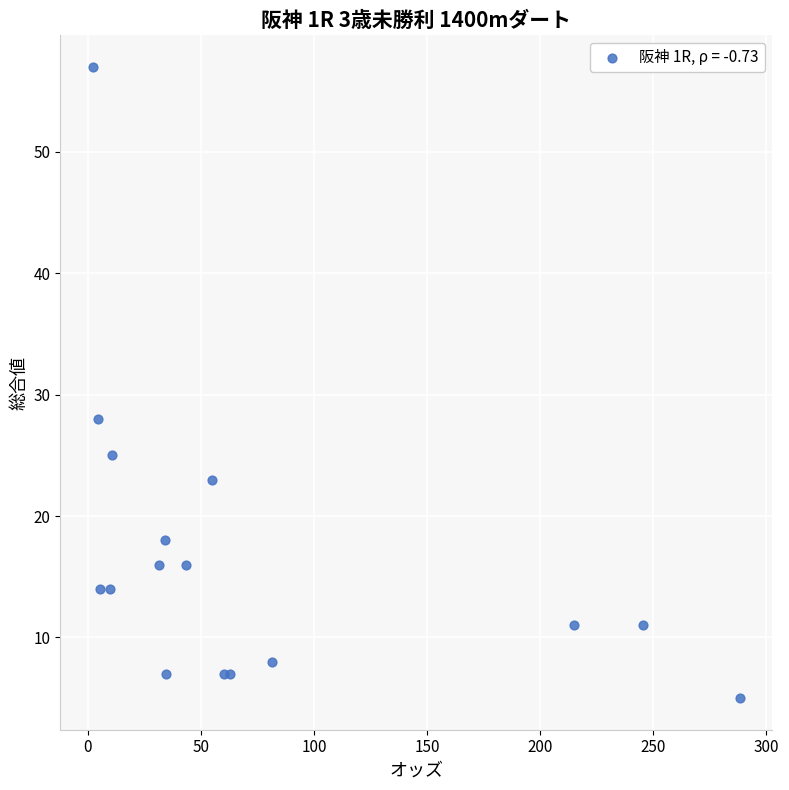

What Y value in the scatter plot is closest to 31?

28